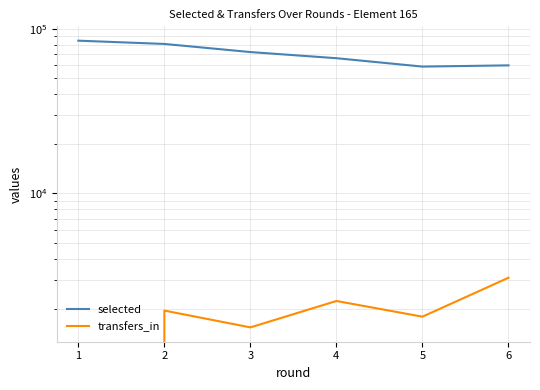

How many lines are shown in the chart?

2